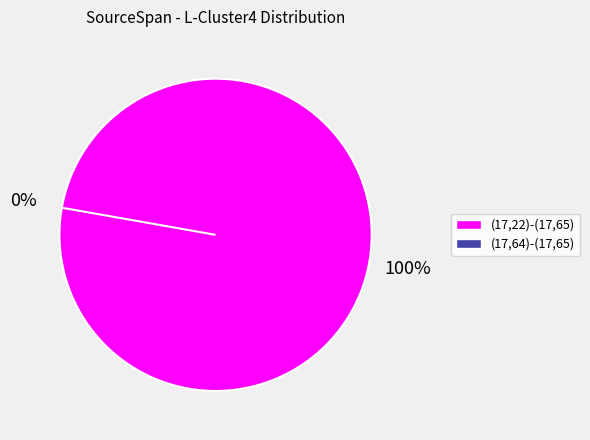

To the nearest percent, what is the combined percentage of (17,64)-(17,65) and (17,22)-(17,65)?

100%